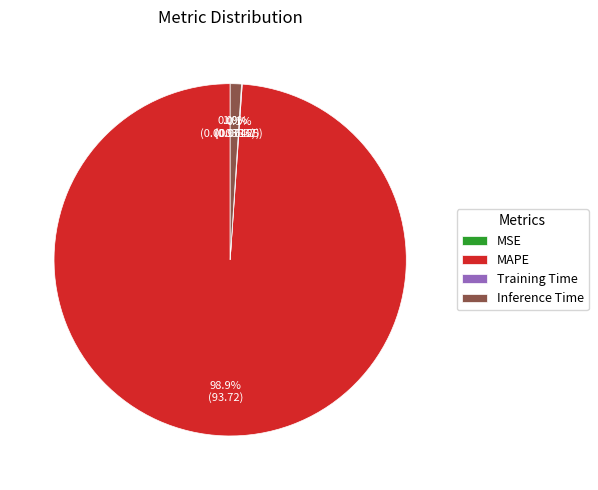

What is the largest slice in the pie chart?

MAPE